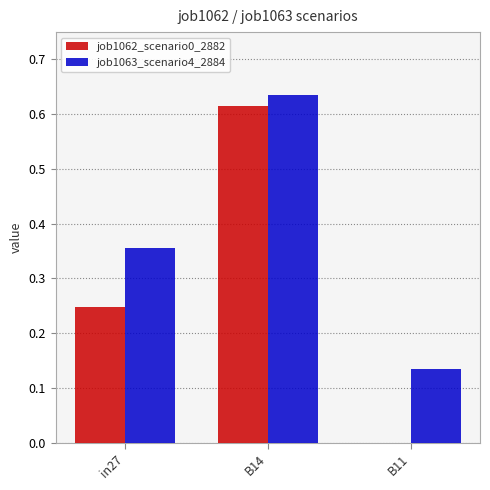

How many values in job1062_scenario0_2882 are above zero?

2